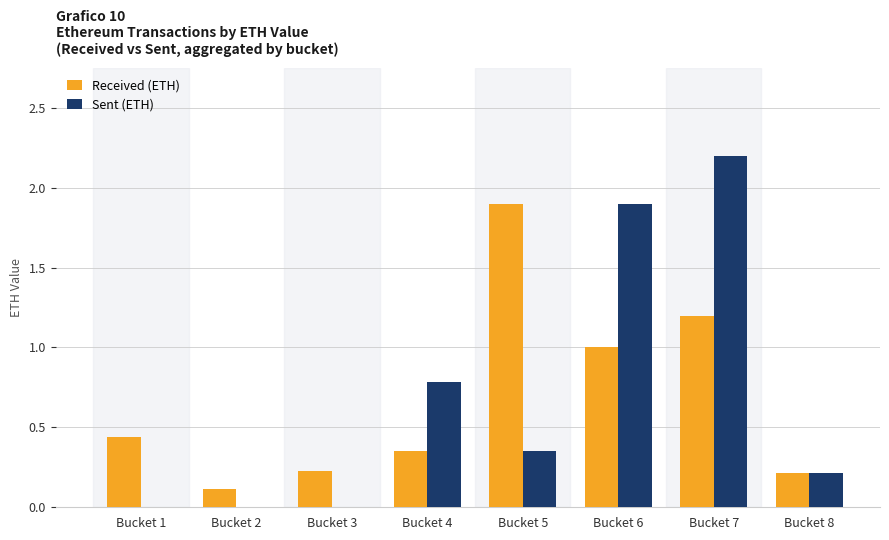

What is the sum of the Received (ETH) values at Bucket 1 and Bucket 4?

0.8